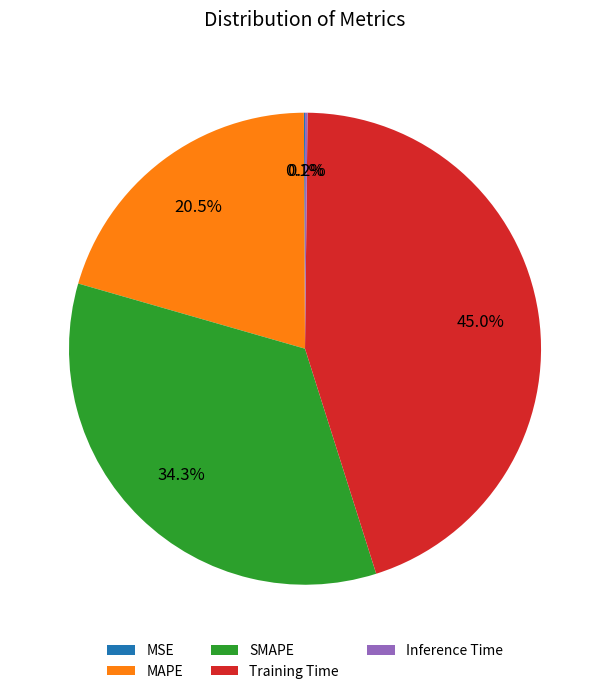

Is the sum of SMAPE and Training Time greater than half?

Yes